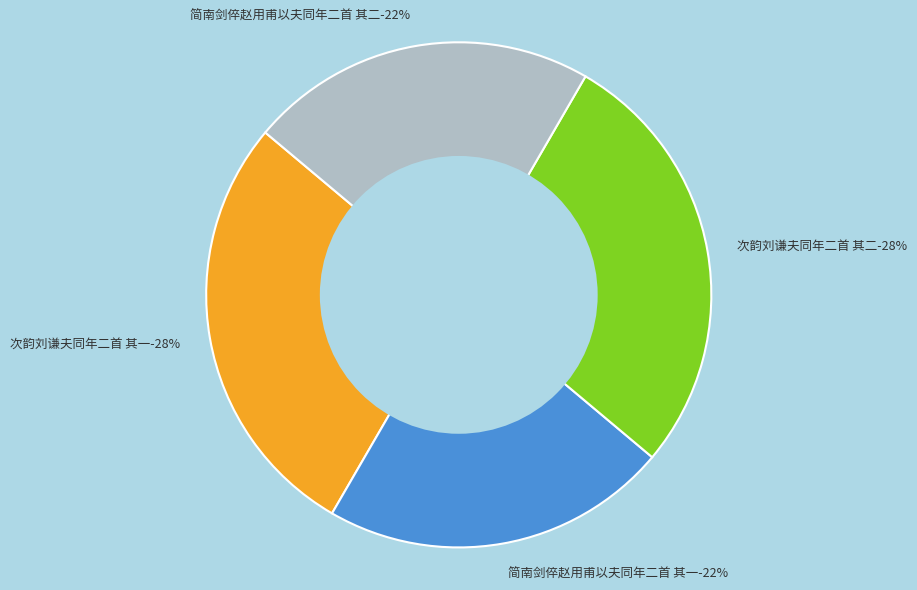

Is it true that 次韵刘谦夫同年二首 其一 is 28% of the pie?

True